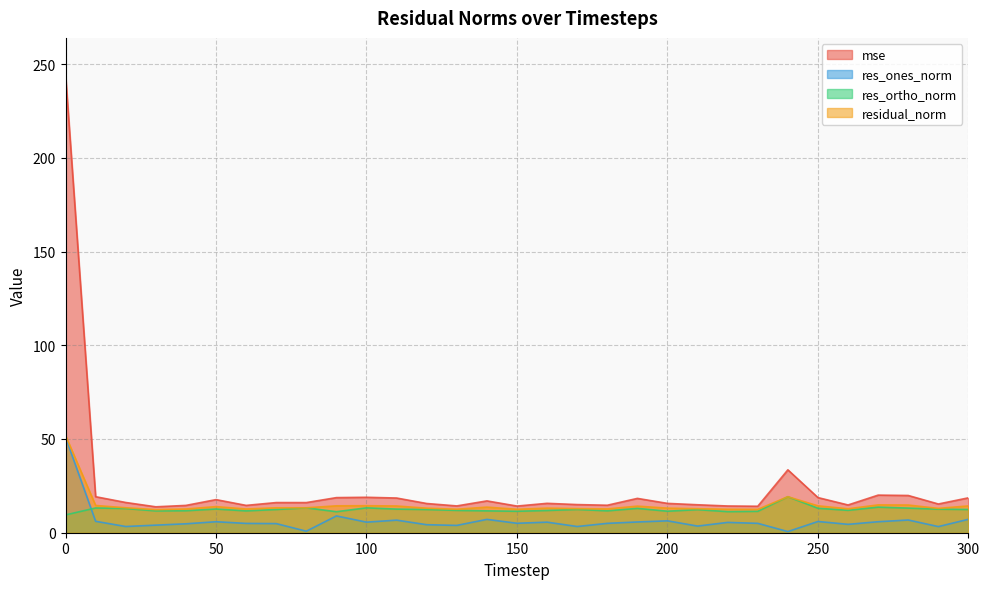

Which series has the largest range (max minus min)?

mse